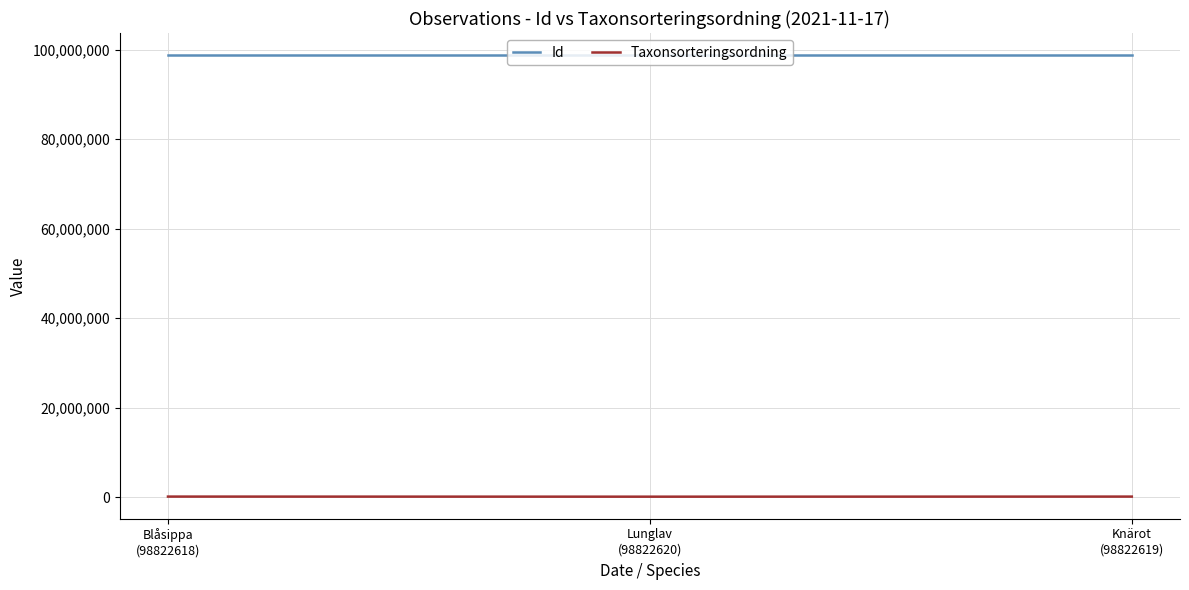

At how many categories does at least one series exceed 16987342?

3